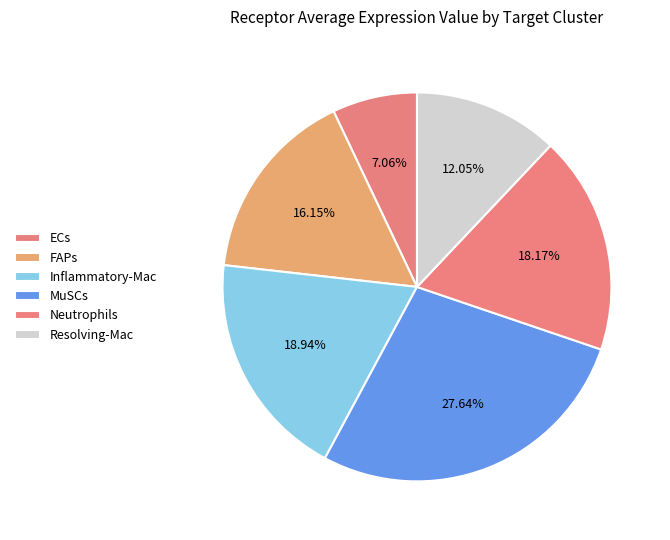

To the nearest percent, what is the combined percentage of ECs and FAPs?

23%